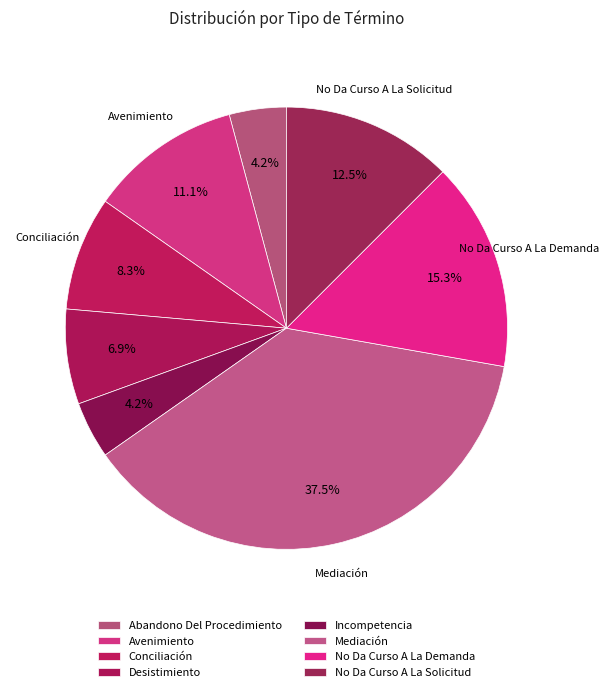

To the nearest percent, what is the difference between the largest and smallest slice percentages?

33%